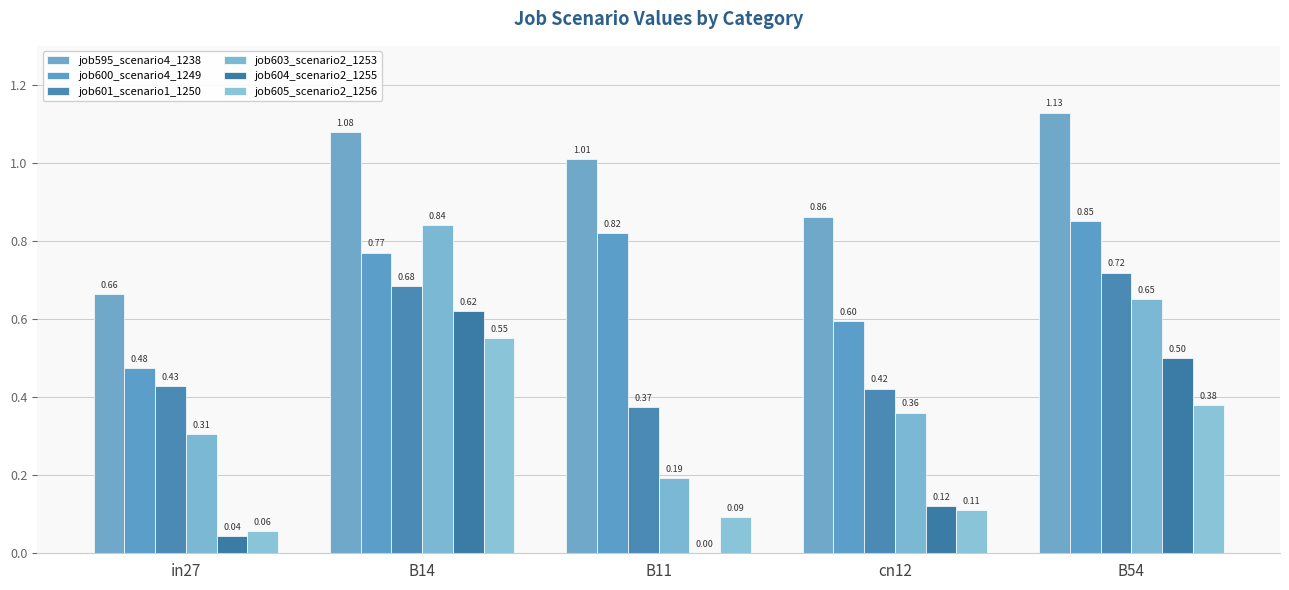

At how many categories does at least one series exceed 1?

3